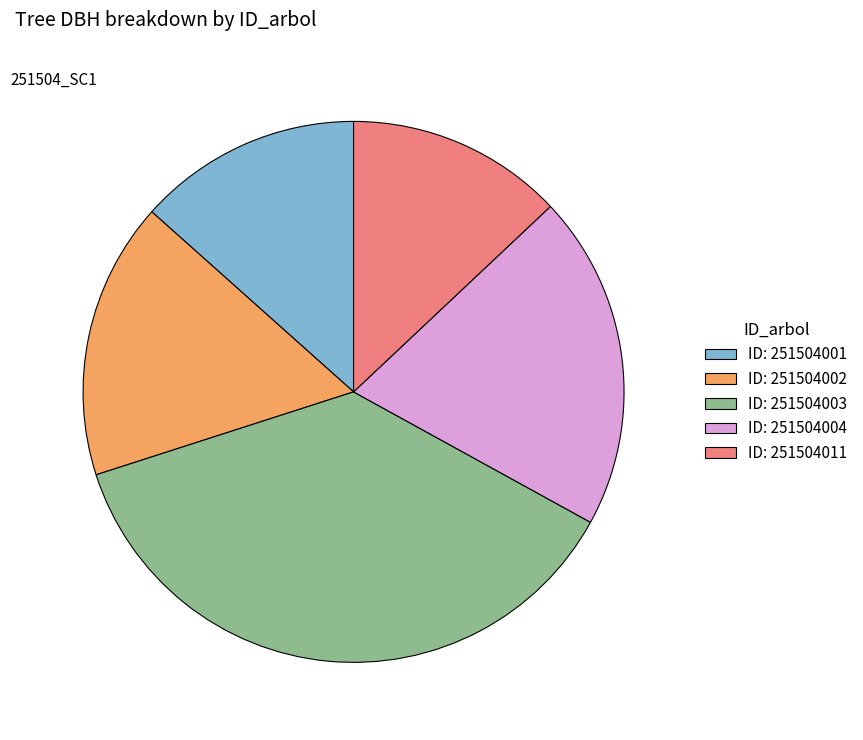

Is the sum of ID: 251504001 and ID: 251504004 greater than half?

No